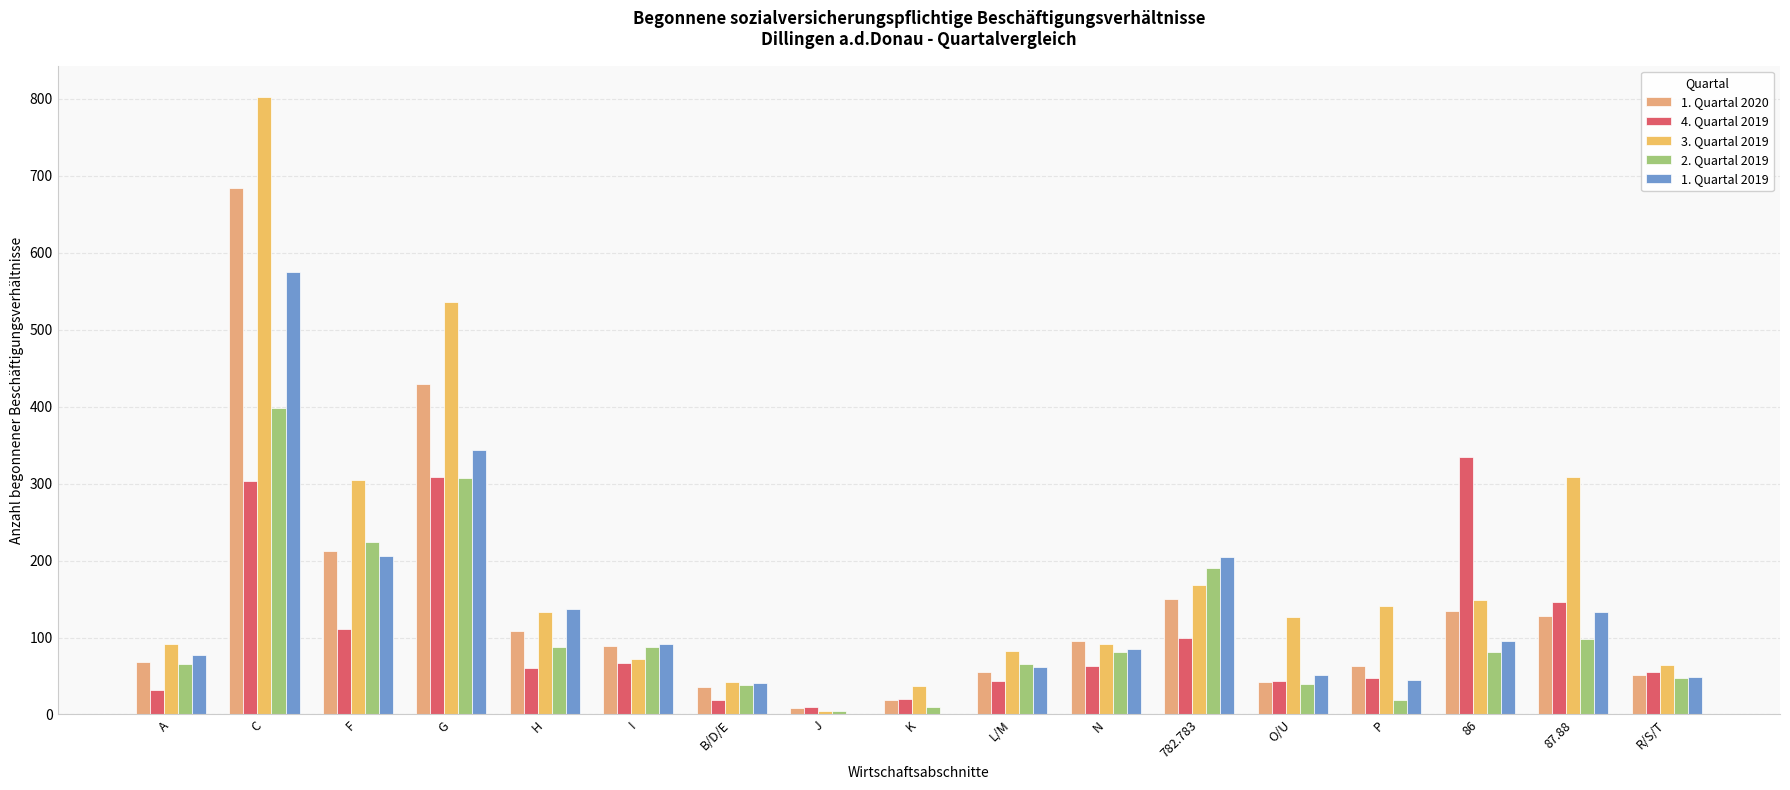

The value of 3. Quartal 2019 at N is 22. True or false?

False